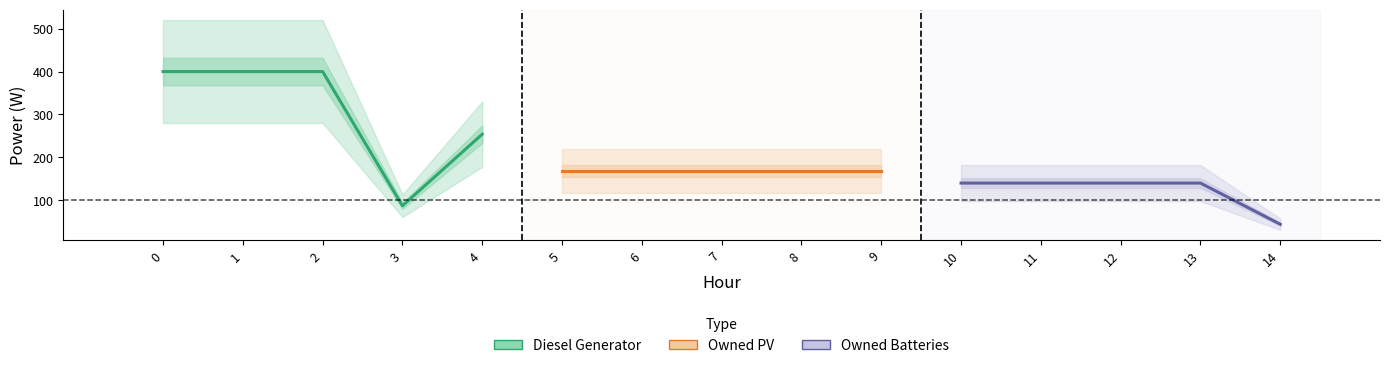

What is the sum of all Owned Batteries values?

604